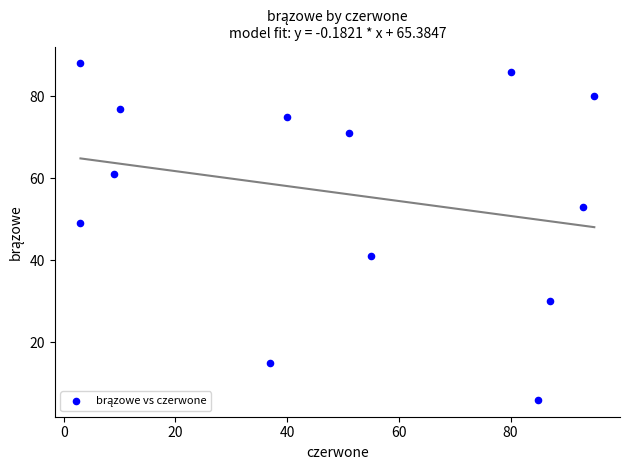

What Y value in the scatter plot is closest to 47?

49